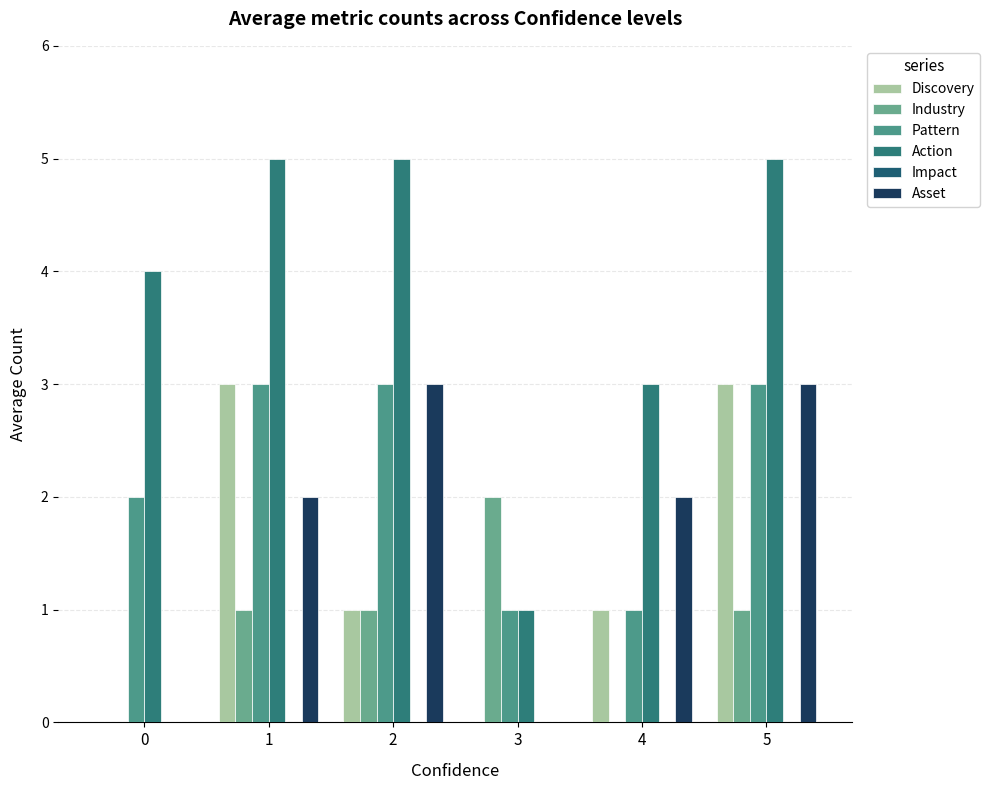

How many data points does each series have?

6